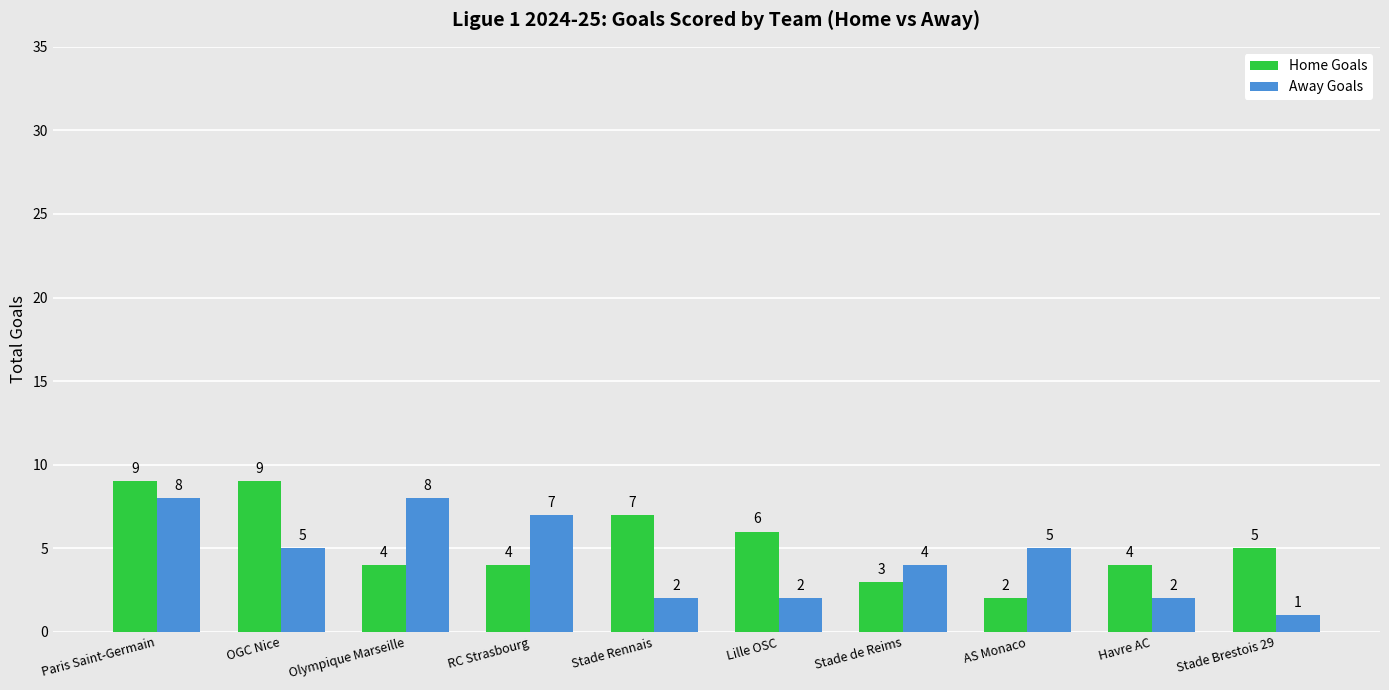

Reading right to left, list all the values displayed in this chart.

Home Goals: Stade Brestois 29=5	FC Nantes=3	AS Monaco=2	Stade de Reims=3	Lille OSC=6	Stade Rennais=7	RC Strasbourg=4	Olympique Marseille=4	OGC Nice=9	Paris Saint-Germain=9
Away Goals: Stade Brestois 29=1	FC Nantes=3	AS Monaco=5	Stade de Reims=4	Lille OSC=2	Stade Rennais=2	RC Strasbourg=7	Olympique Marseille=8	OGC Nice=5	Paris Saint-Germain=8